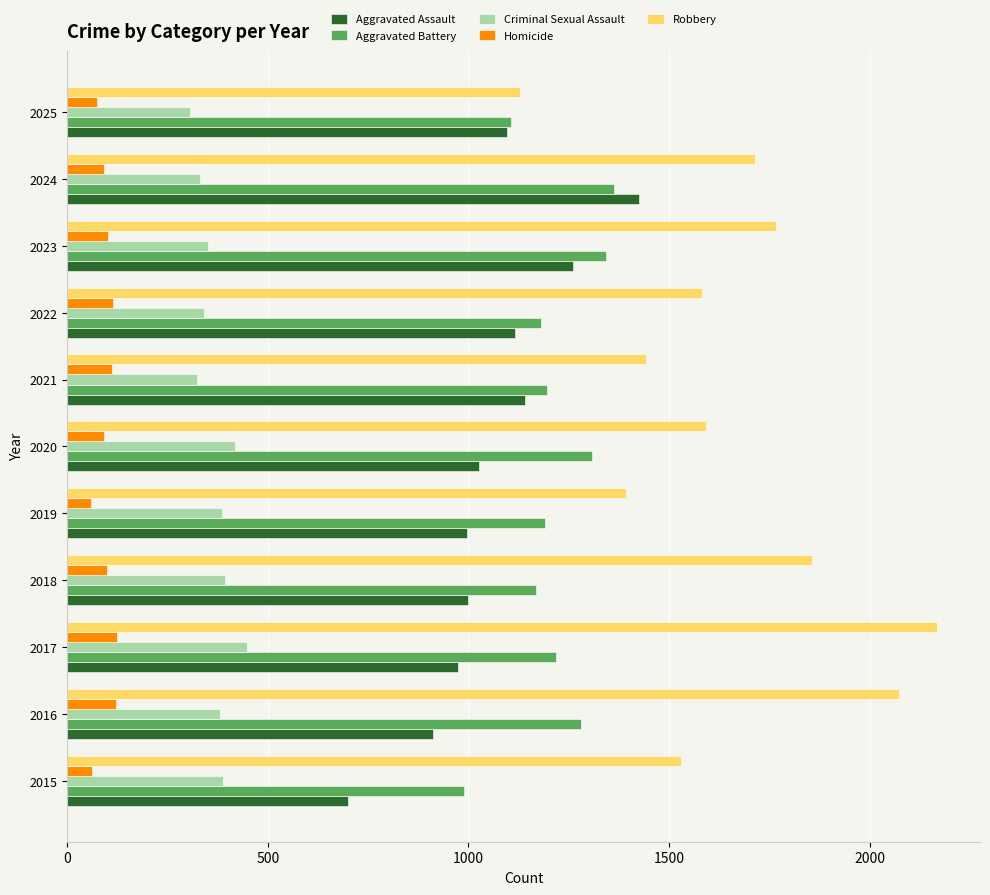

What is the sum of the Aggravated Assault values at 2017 and 2021?

2115